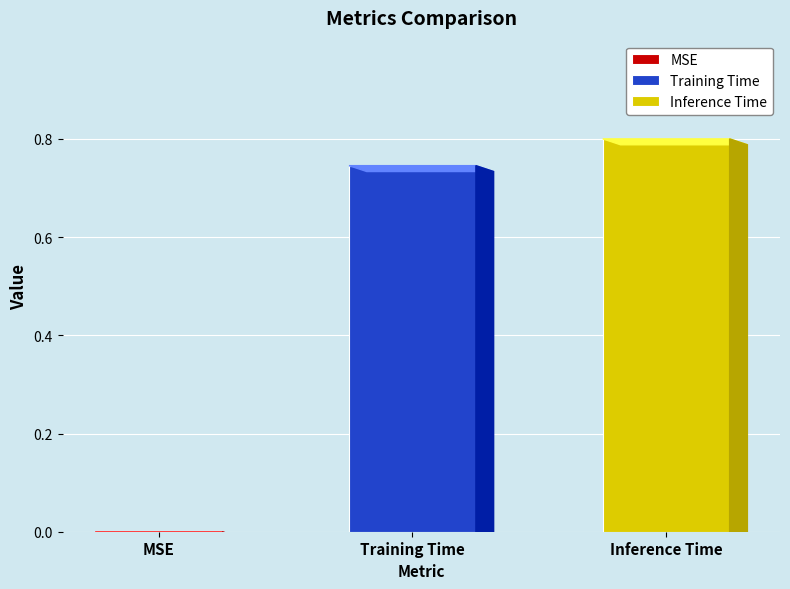

What is the label of the 1st bar from the left?

MSE